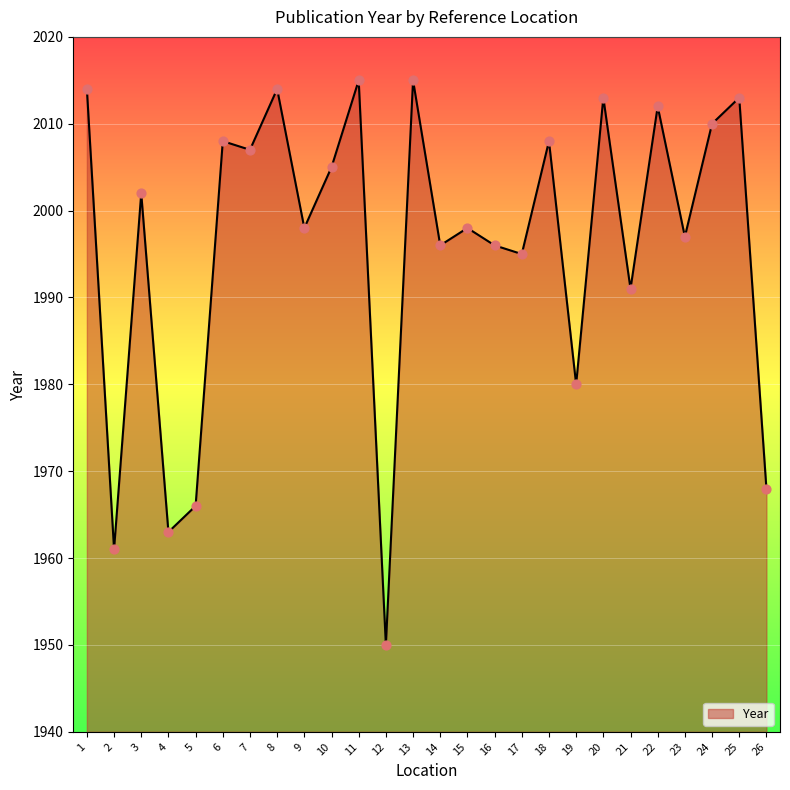

What is the ratio of the value at 22 to the value at 26?

1.0